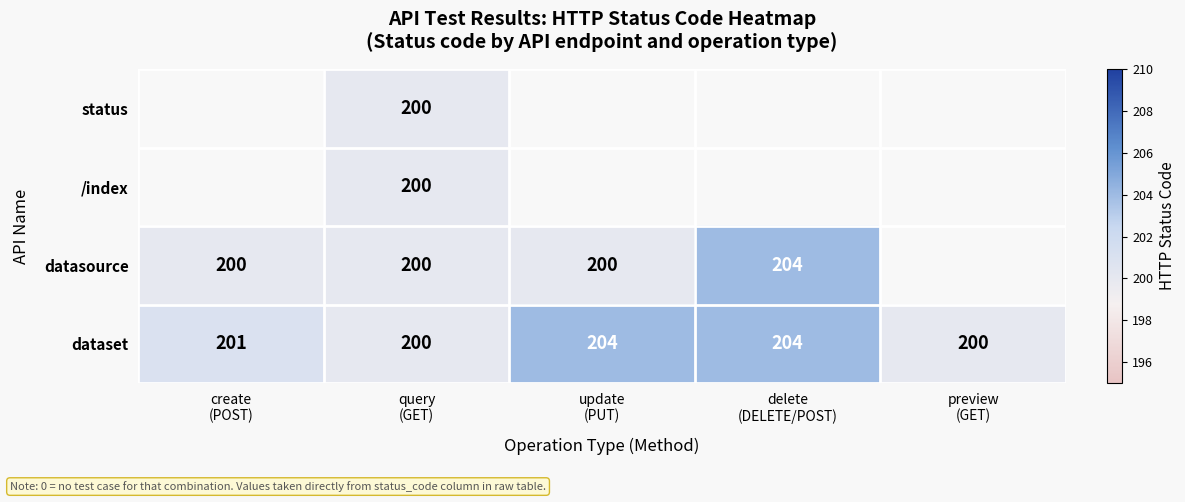

At how many categories does at least one series exceed 183?

5